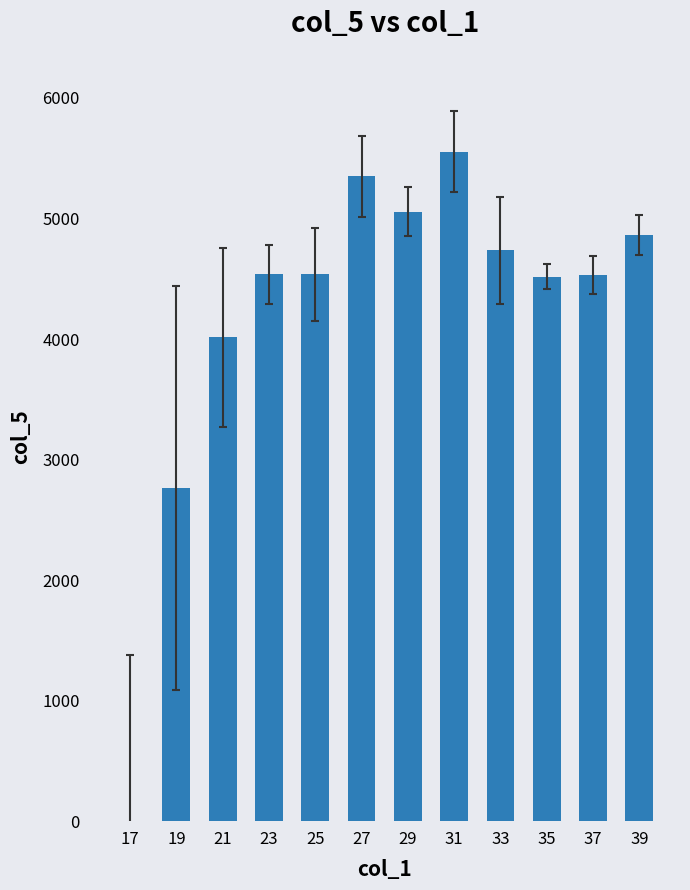

Count the number of categories in the chart.

12